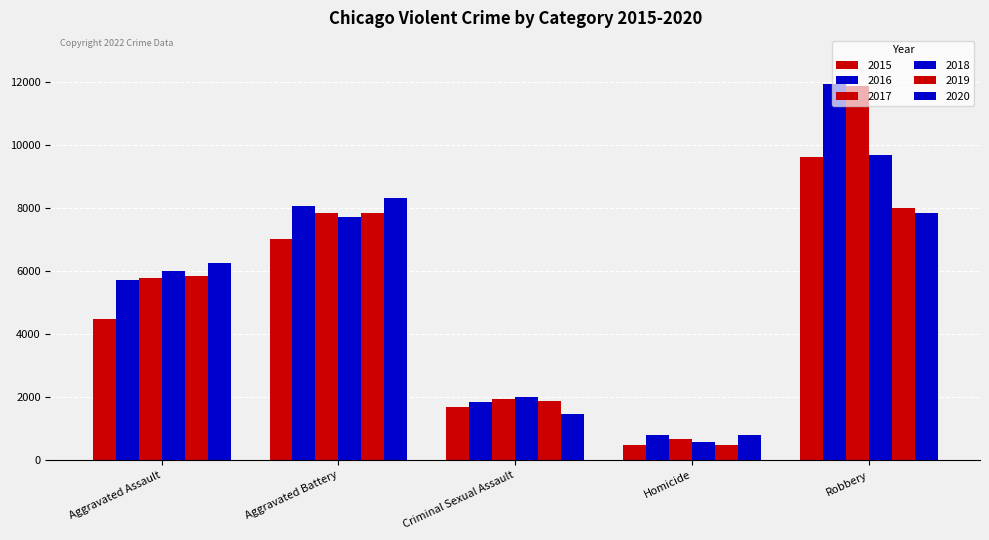

What is the maximum value shown in the chart?

11960